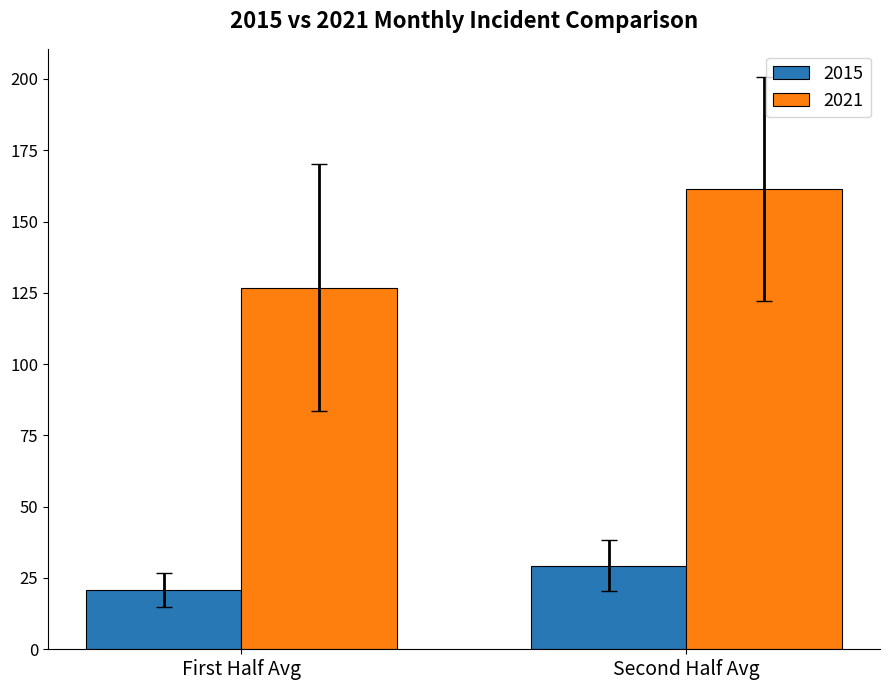

What is the total value across all series at First Half Avg?

147.7